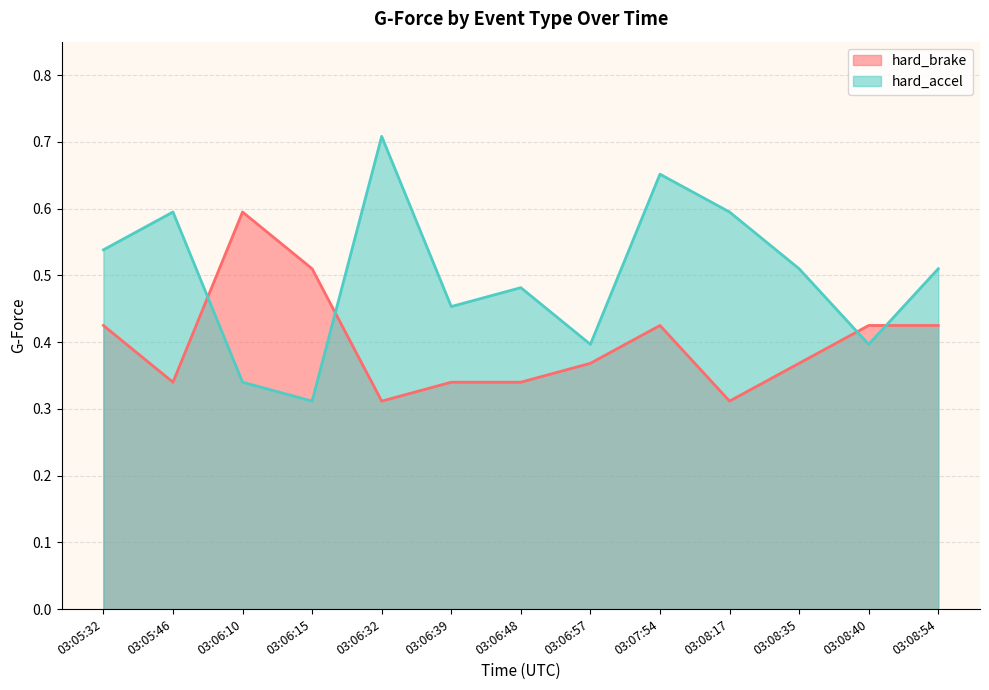

In hard_brake, how many points are higher than both neighbors (excluding endpoints)?

2